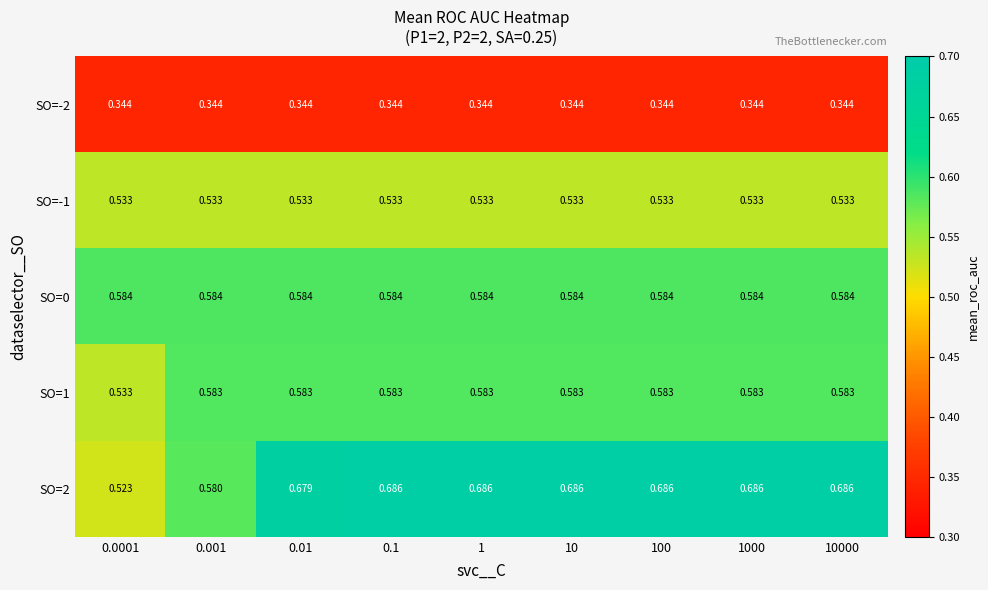

At 10, list the series in order from largest to smallest.

SO=2, SO=0, SO=1, SO=-1, SO=-2